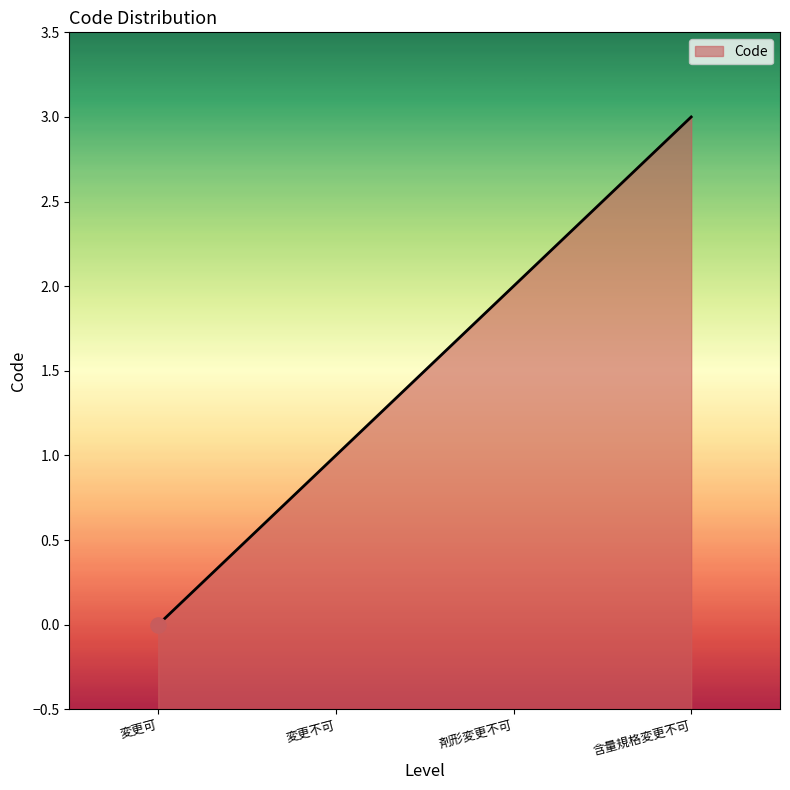

What is the change in value from 変更不可 to 剤形変更不可?

+1